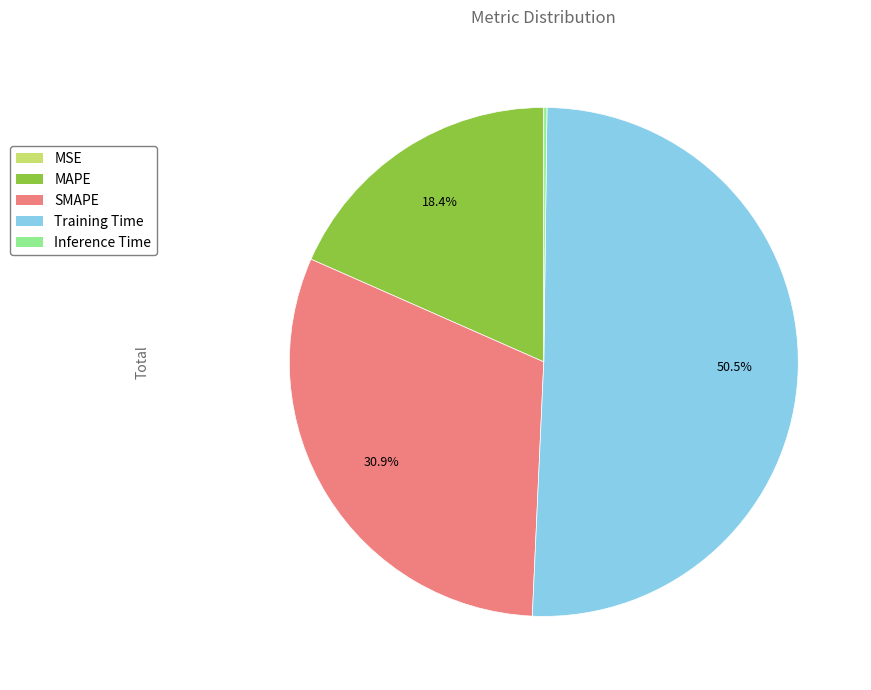

What is the largest slice in the pie chart?

Training Time